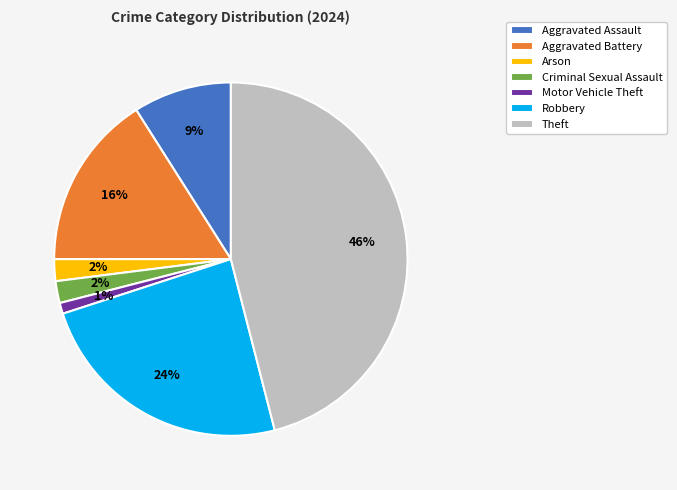

Approximately how many times larger is the value at Criminal Sexual Assault compared to Aggravated Assault?

0.2